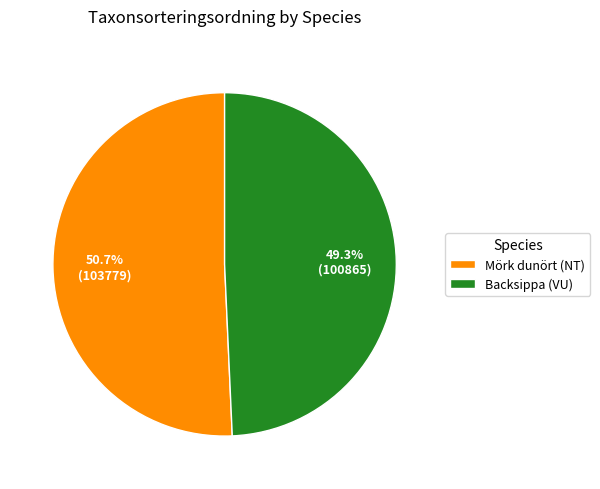

What is the majority slice?

Mörk dunört (NT)